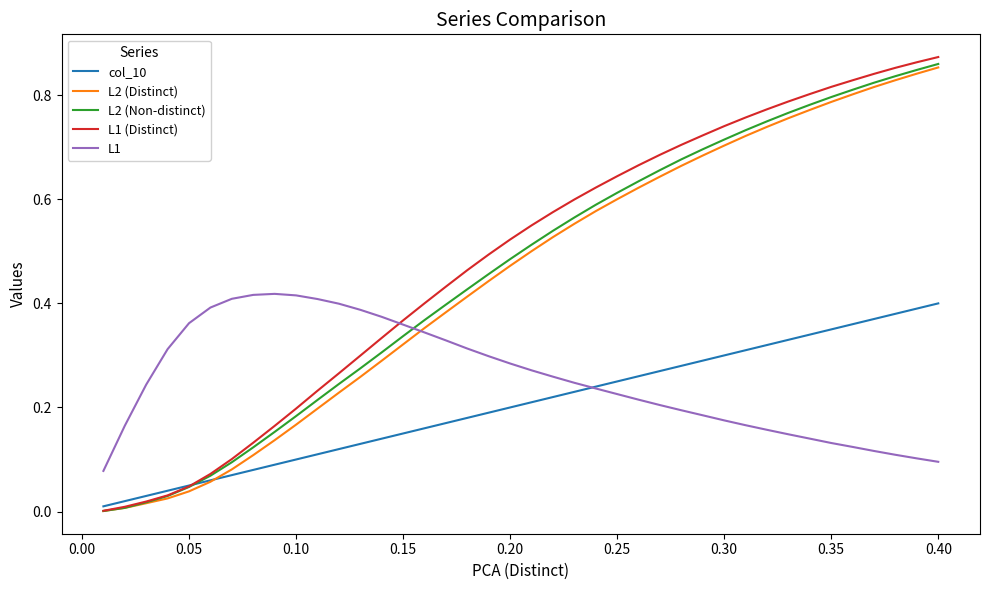

Which series has the largest range (max minus min)?

L1 (Distinct)